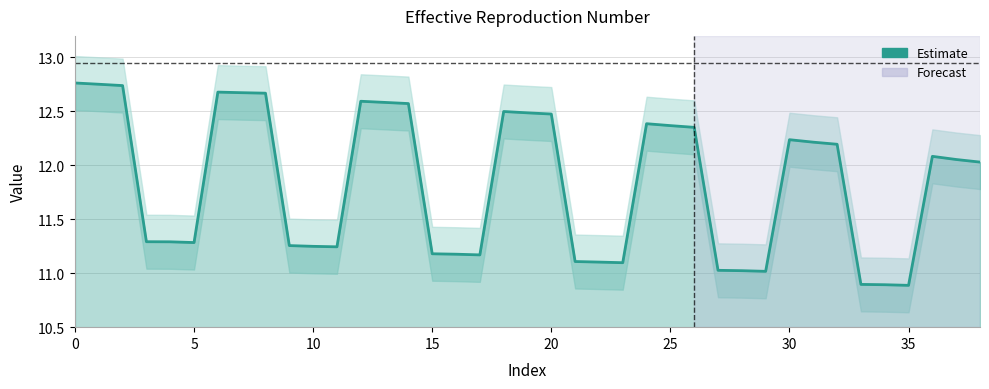

What is the change in value from 9 to 30?

+1.0